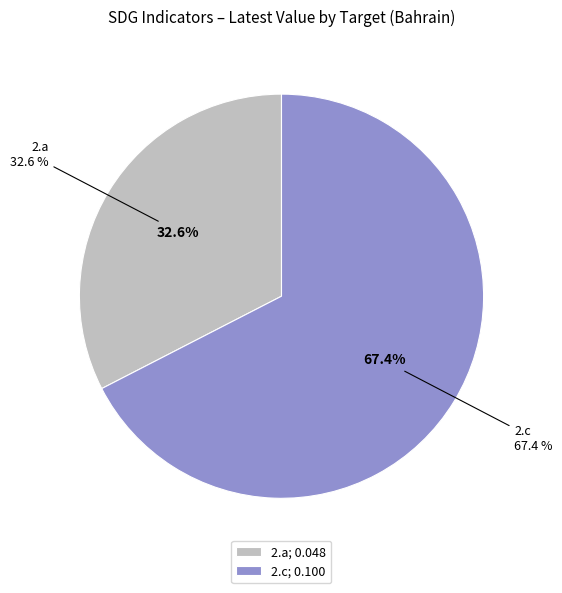

The 2.c slice represents 56% of the pie. True or false?

False